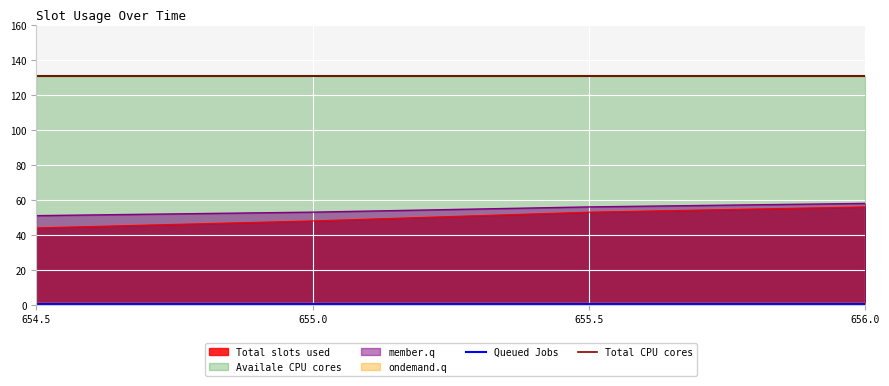

True or false: member.q has a value of 56.0 at 655.5.

True